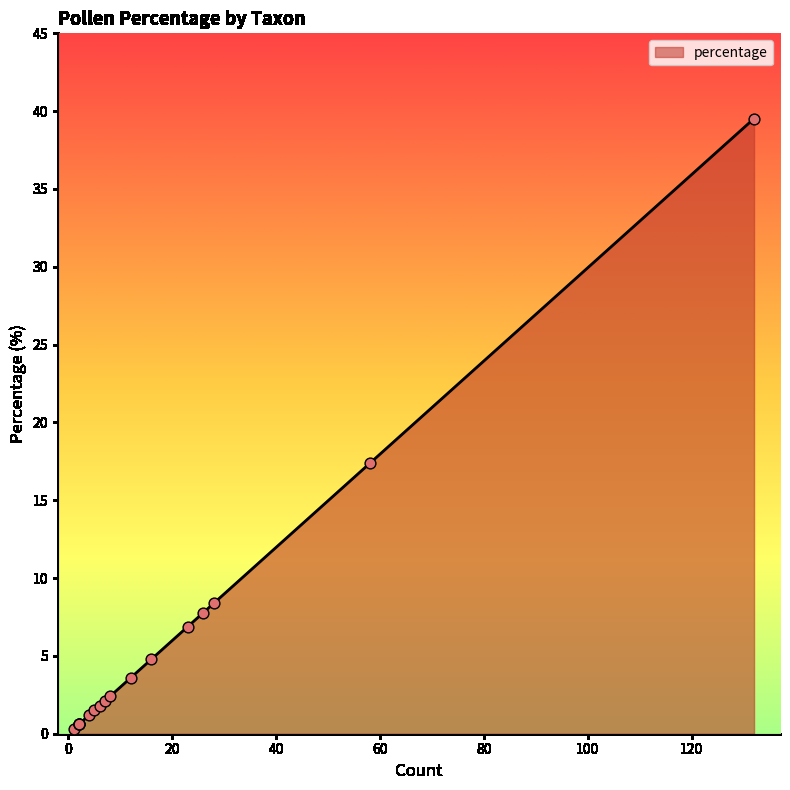

Approximately how many times larger is the value at Ericales compared to Alnus?

4.0